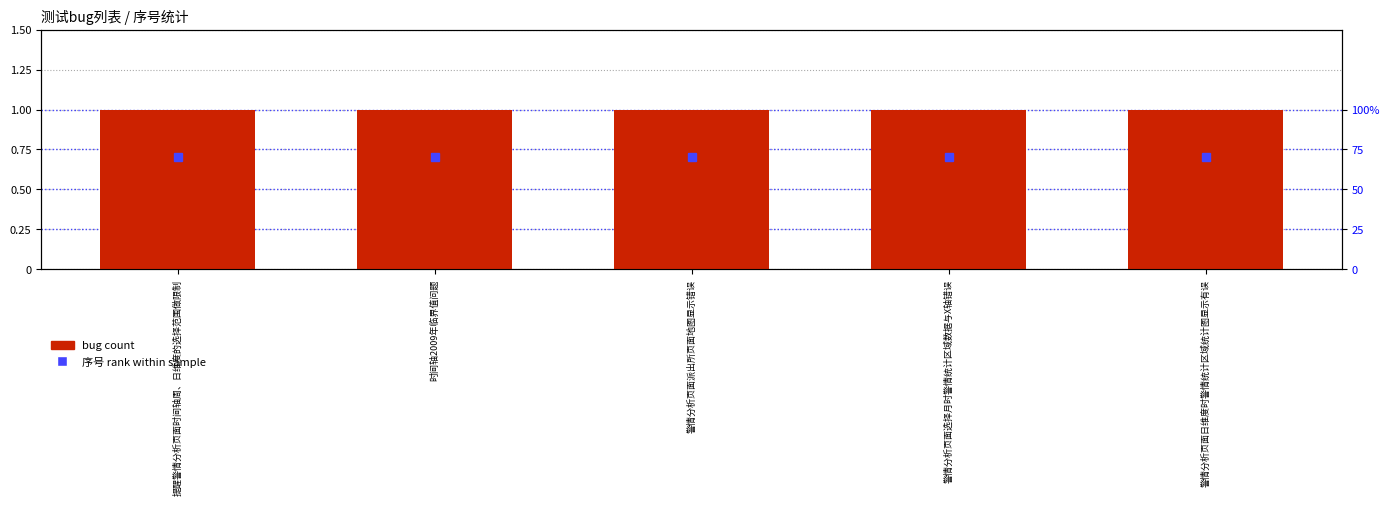

Between 时间轴2009年临界值问题 and 警情分析页面派出所页面地图显示错误, which series saw the biggest shift?

bug count